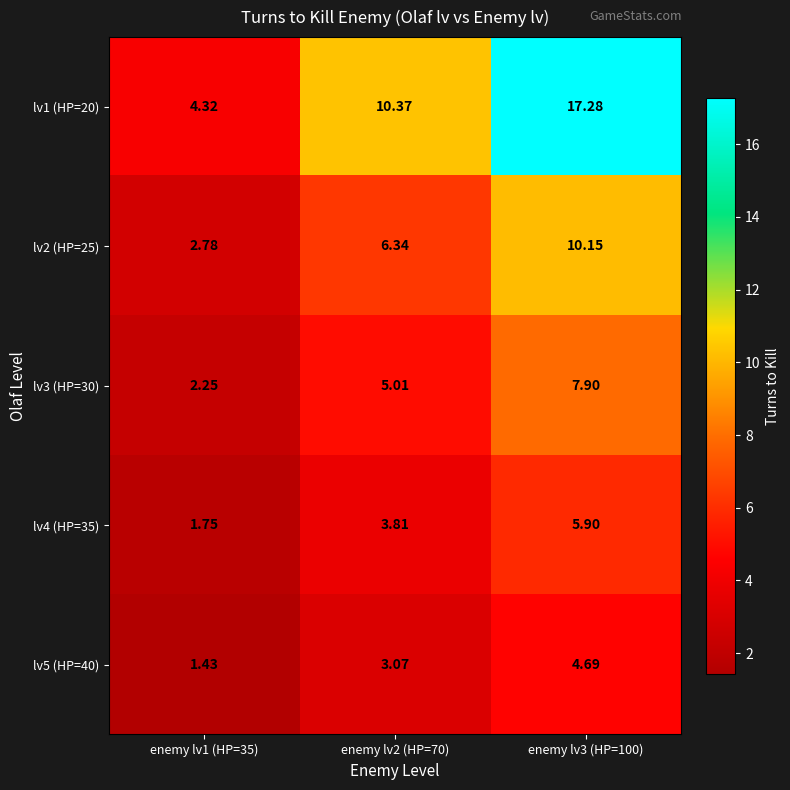

Is the value of lv3 (HP=30) at enemy lv2 (HP=70) greater than the value of lv4 (HP=35) at enemy lv3 (HP=100)?

No